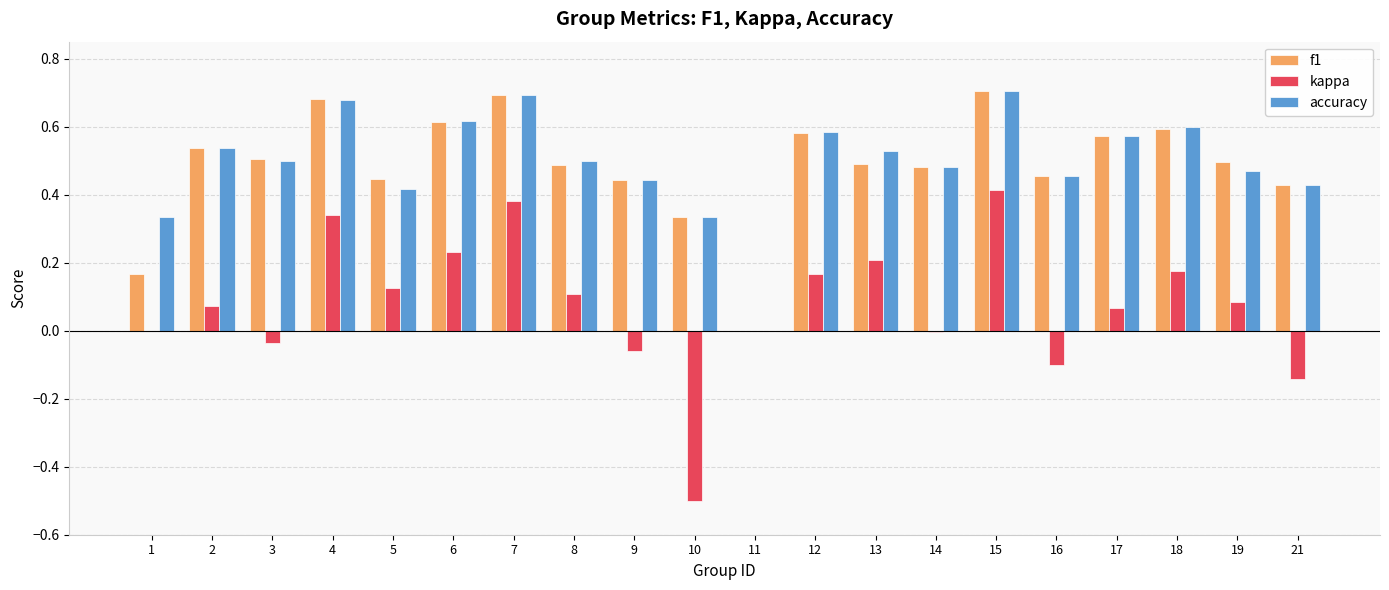

At which label is f1 closest to 0?

11